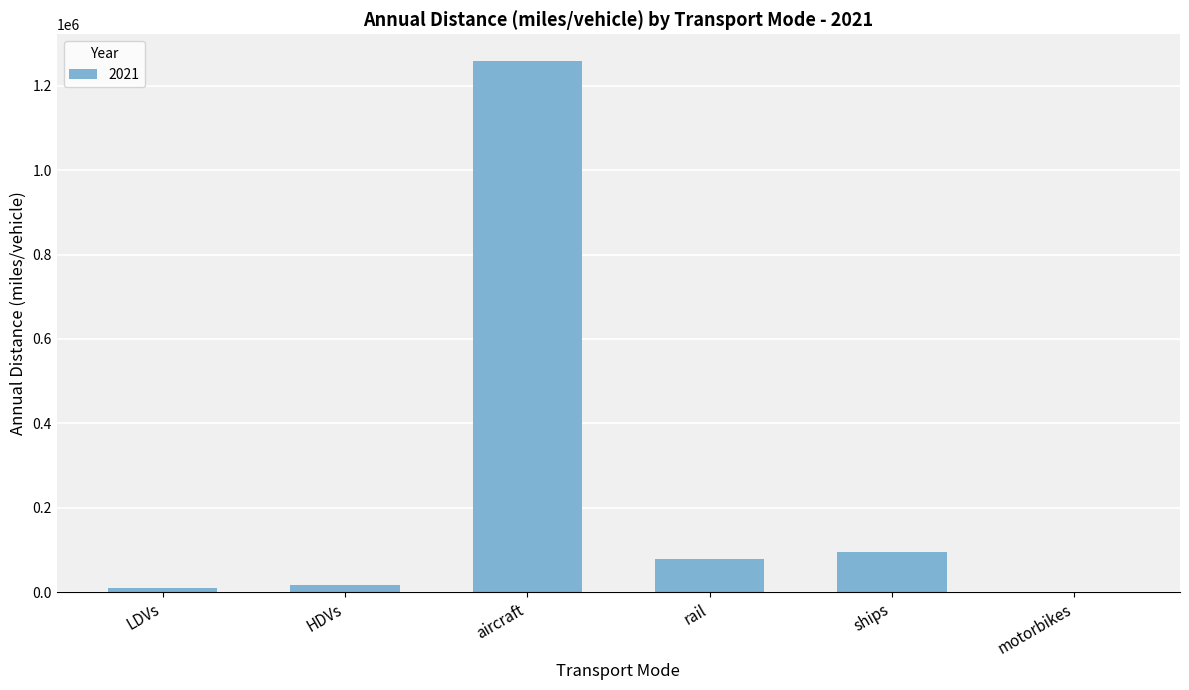

What is the difference between the values at rail and ships?

15506.8